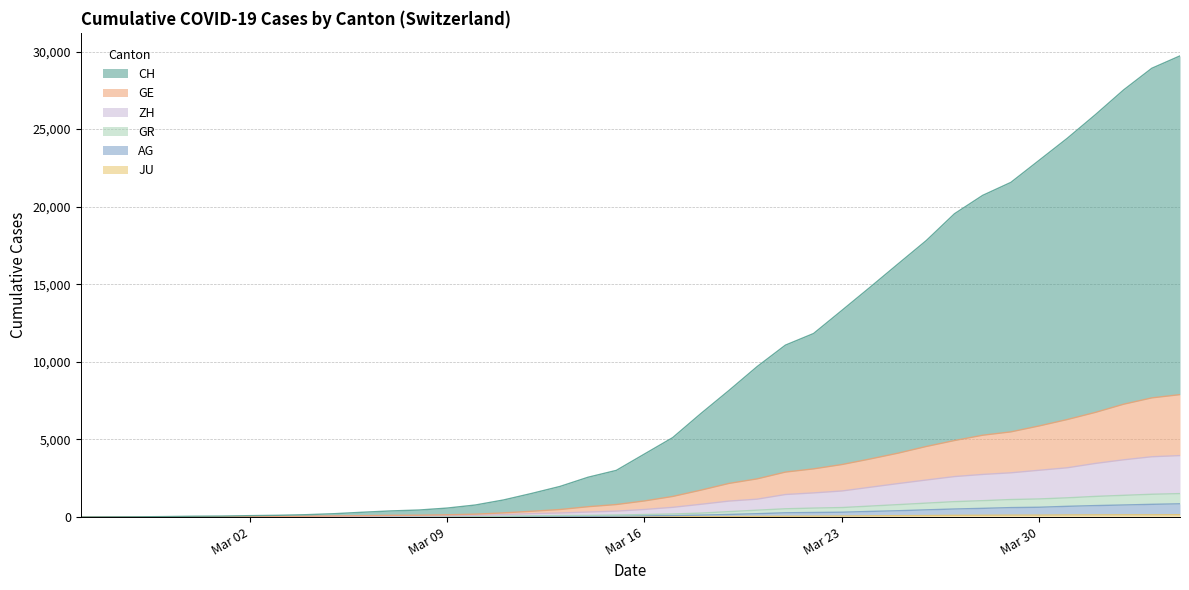

True or false: GR and AG cross at least once.

False